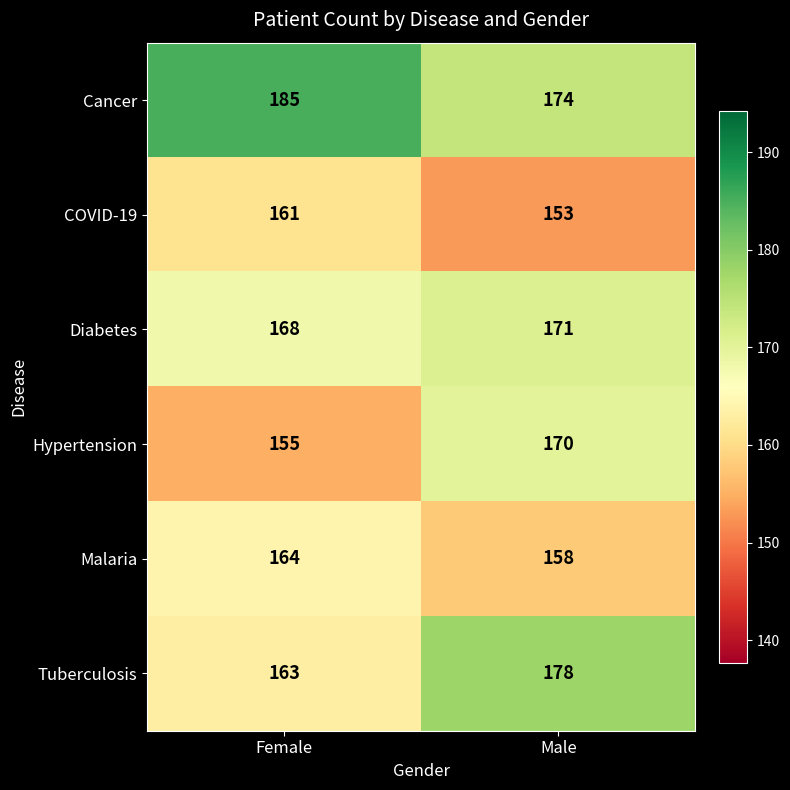

At which label does COVID-19 reach its minimum?

Male